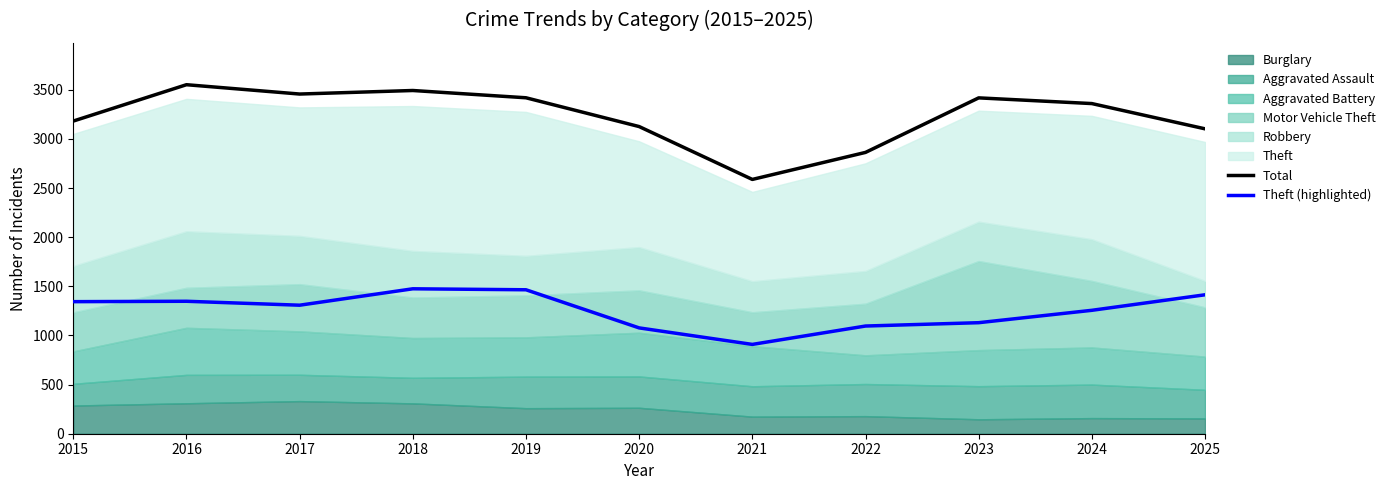

Reading left to right, extract all data points from this chart.

Total: 2015=3182	2016=3552	2017=3457	2018=3493	2019=3419	2020=3126	2021=2588	2022=2863	2023=3418	2024=3360	2025=3103
Theft (highlighted): 2015=1344	2016=1348	2017=1308	2018=1475	2019=1465	2020=1077	2021=909	2022=1096	2023=1130	2024=1256	2025=1414